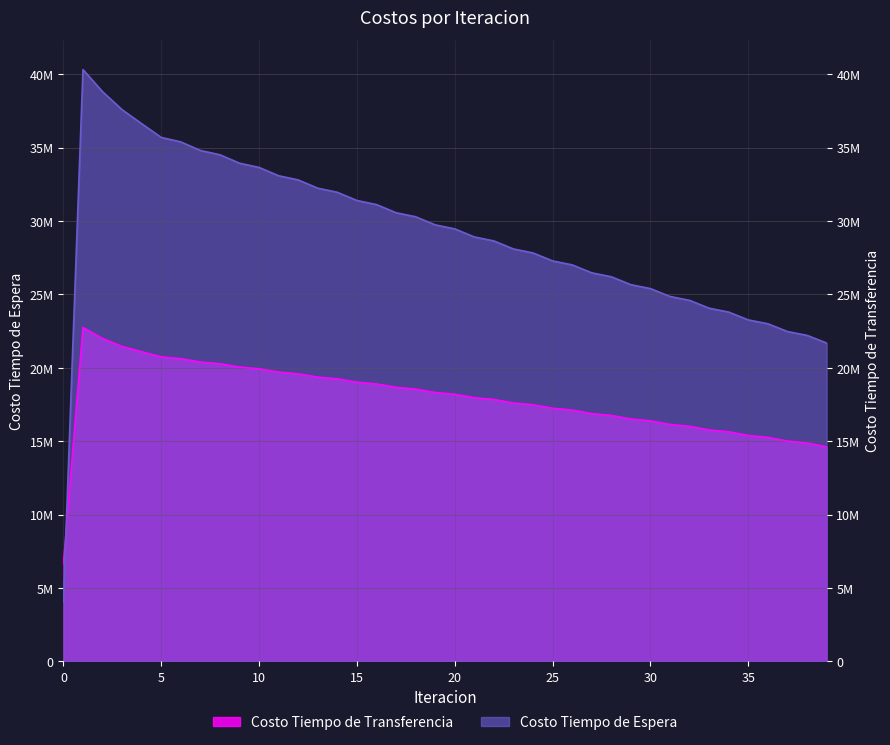

True or false: Costo Tiempo de Espera has a value of 15911135.4 at 2.

False